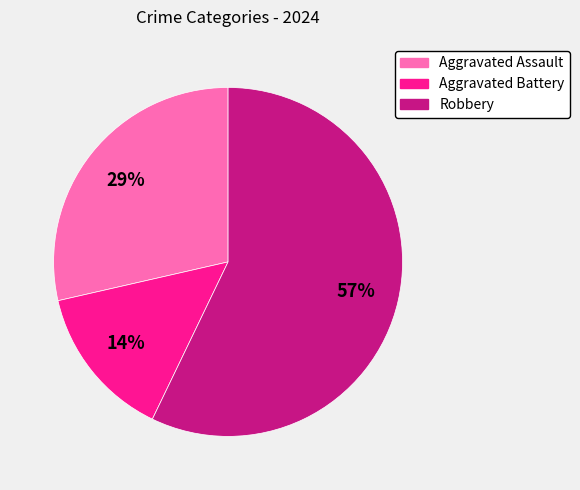

True or false: Robbery accounts for 57% of the total.

True